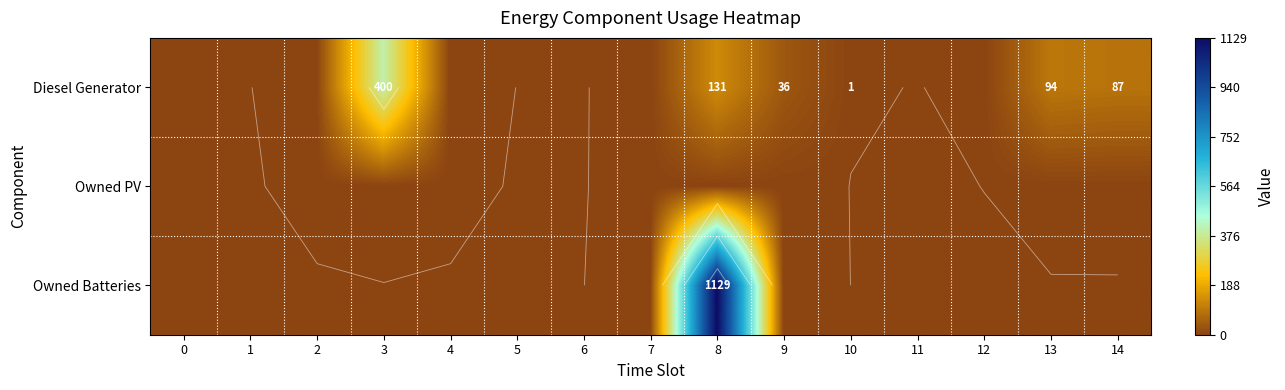

Reading right to left, transcribe all the data shown in this chart.

row_0: 87	94	0	0	1	36	131	0	0	0	0	400	0	0	0
row_1: 0	0	0	0	0	0	0	0	0	0	0	0	0	0	0
row_2: 0	0	0	0	0	0	1129	0	0	0	0	0	0	0	0